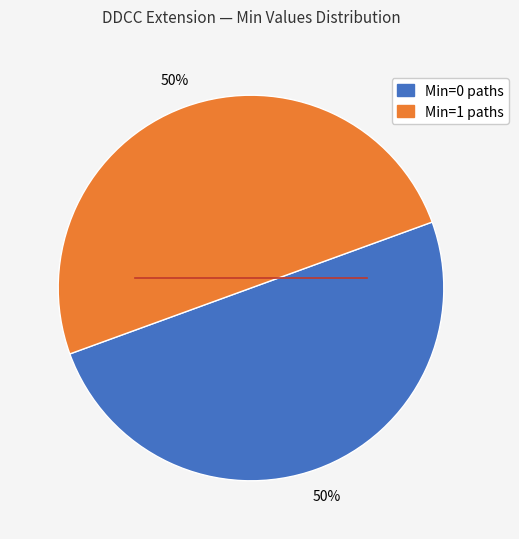

How many slices are in this pie chart?

2